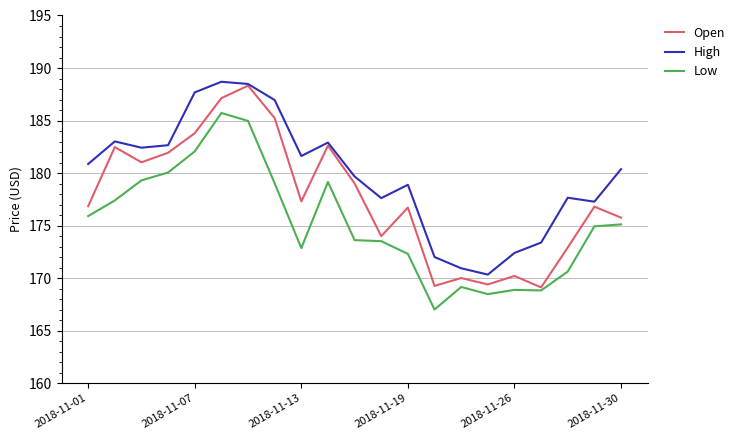

Rank the series by their average value, from lowest to highest.

Low, Open, High